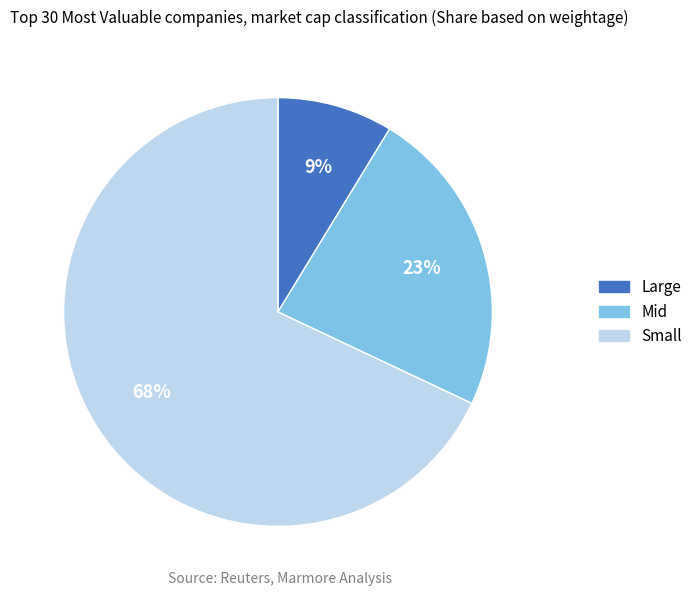

To the nearest percent, what is the average slice percentage?

33%